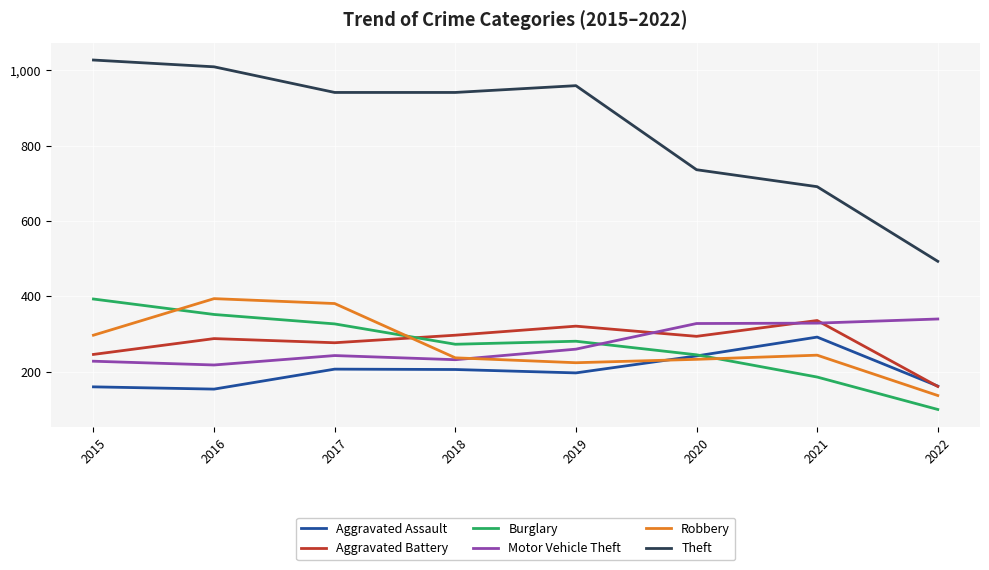

What is the minimum value for Robbery?

137